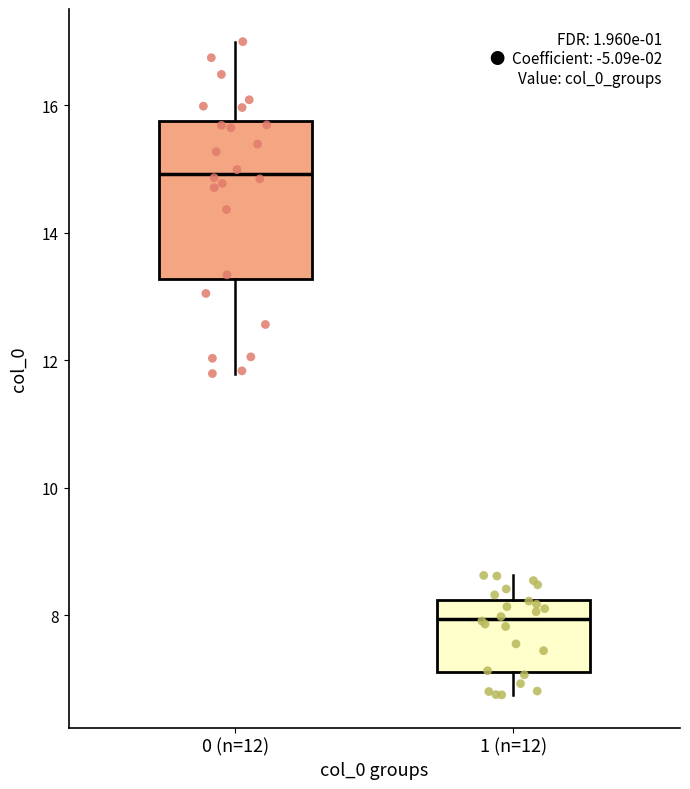

Where does the upper whisker of the box for 0 (n=12) end on the y-axis? The values are not printed on the chart, so give them approximately, as read against the axis.

17.0